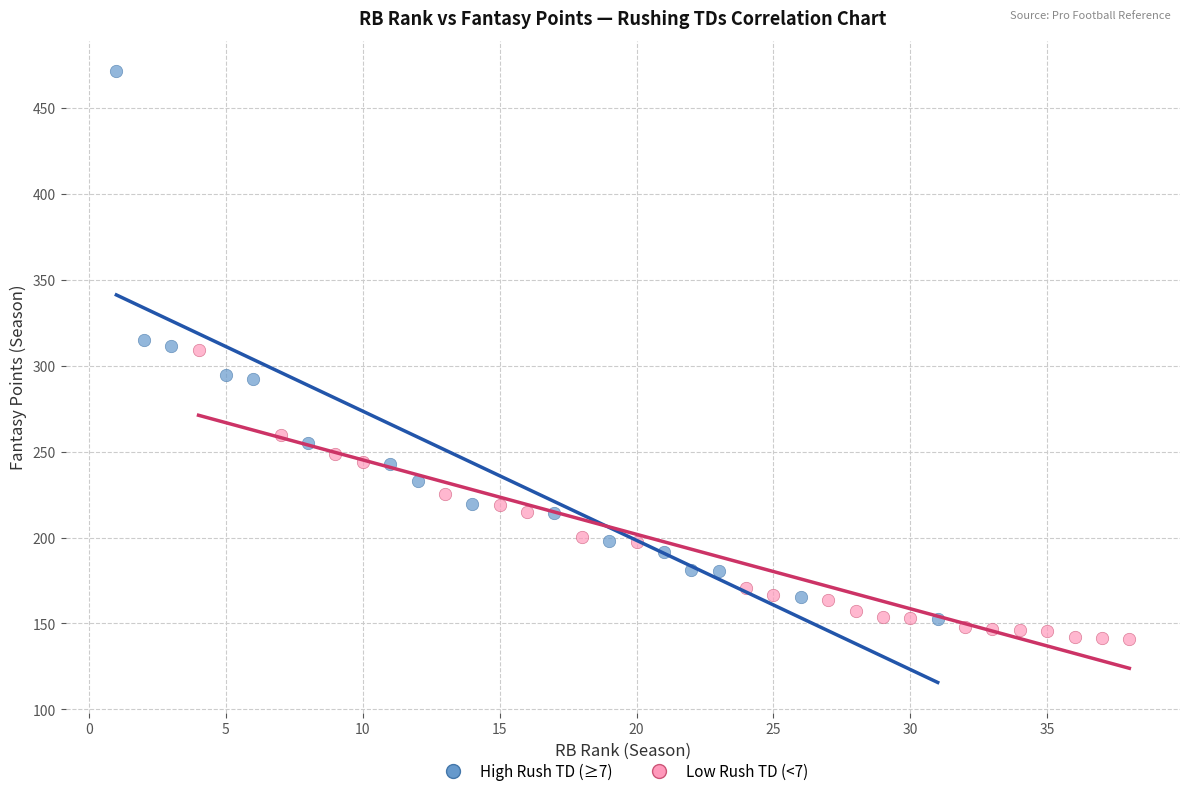

Which series has the largest Y range (max minus min)?

High Rush TD (≥7)